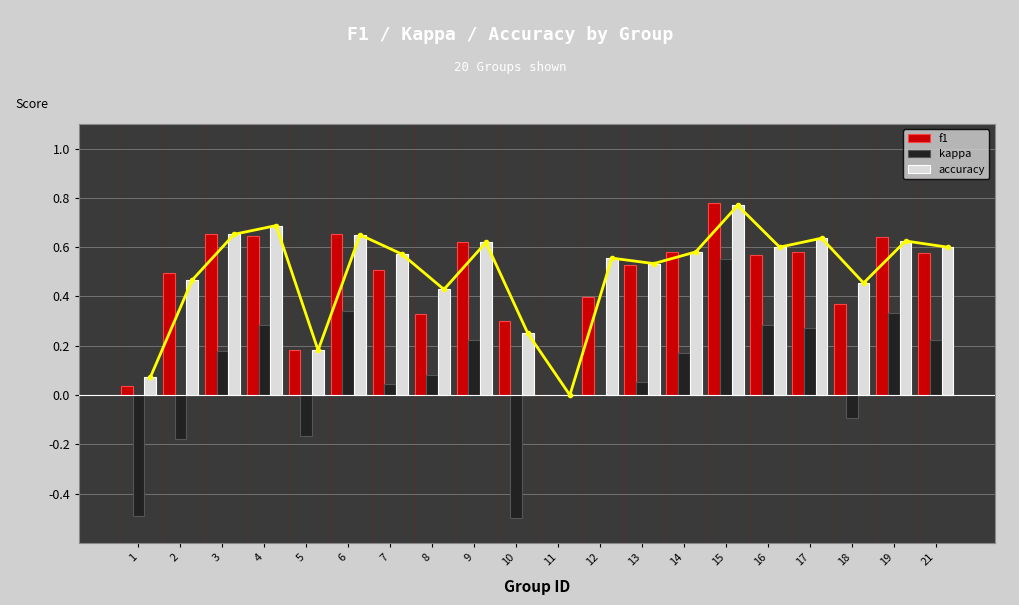

Reading left to right, transcribe all the data shown in this chart.

f1: 0.0	0.5	0.7	0.6	0.2	0.7	0.5	0.3	0.6	0.3	0.0	0.4	0.5	0.6	0.8	0.6	0.6	0.4	0.6	0.6
kappa: -0.5	-0.2	0.2	0.3	-0.2	0.3	0.0	0.1	0.2	-0.5	0.0	0.0	0.1	0.2	0.6	0.3	0.3	-0.1	0.3	0.2
accuracy: 0.1	0.5	0.7	0.7	0.2	0.7	0.6	0.4	0.6	0.2	0.0	0.6	0.5	0.6	0.8	0.6	0.6	0.5	0.6	0.6